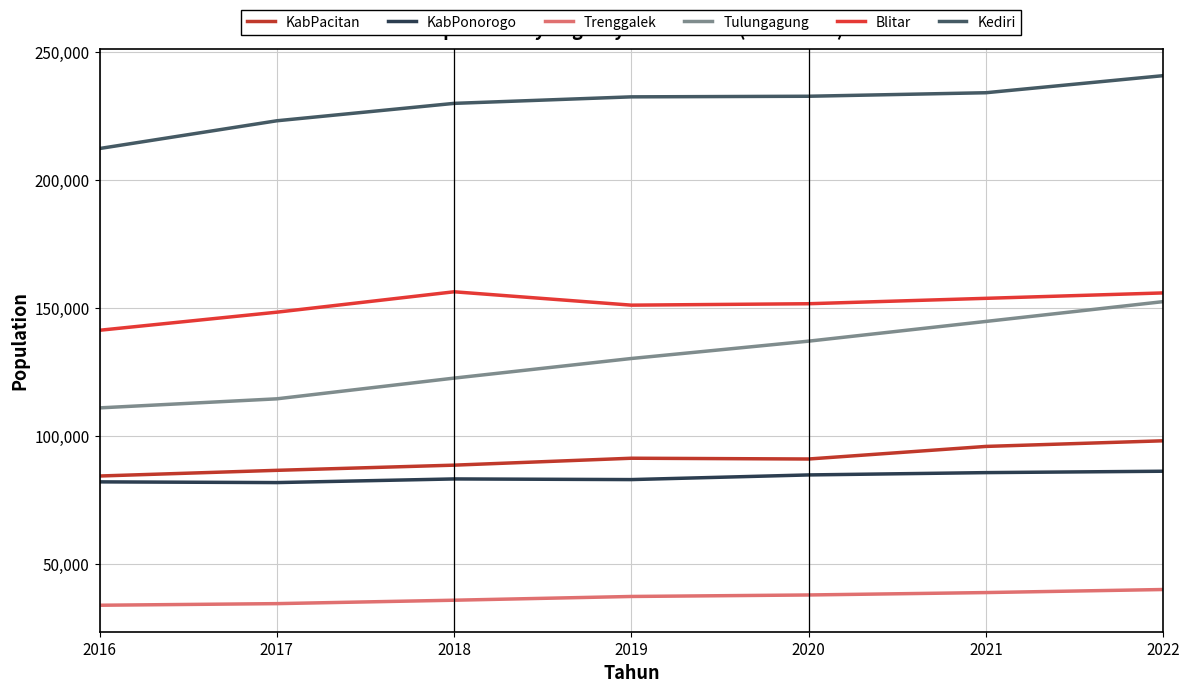

What is the difference between the maximum and minimum values in the KabPonorogo series?

4436